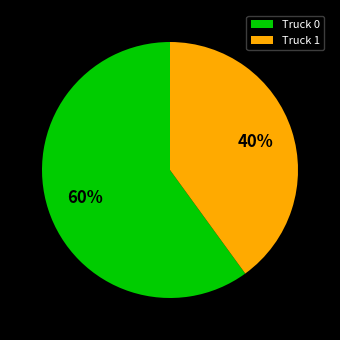

To the nearest percent, what is the combined percentage of Truck 0 and Truck 1?

100%